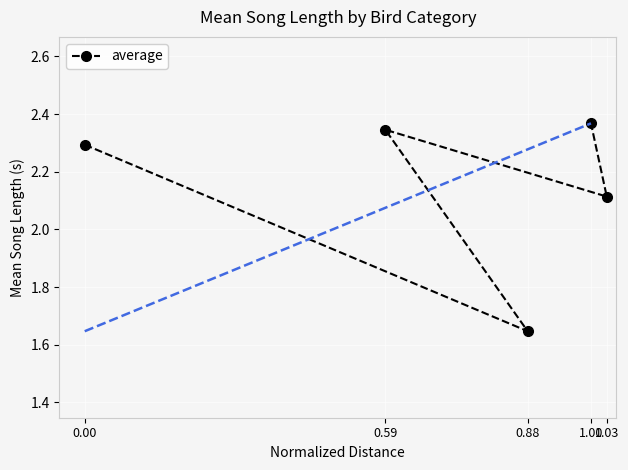

Count the values in the range 2 to 3.

4